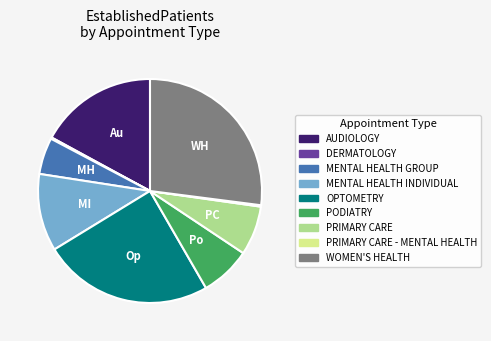

The PRIMARY CARE slice represents 7% of the pie. True or false?

True